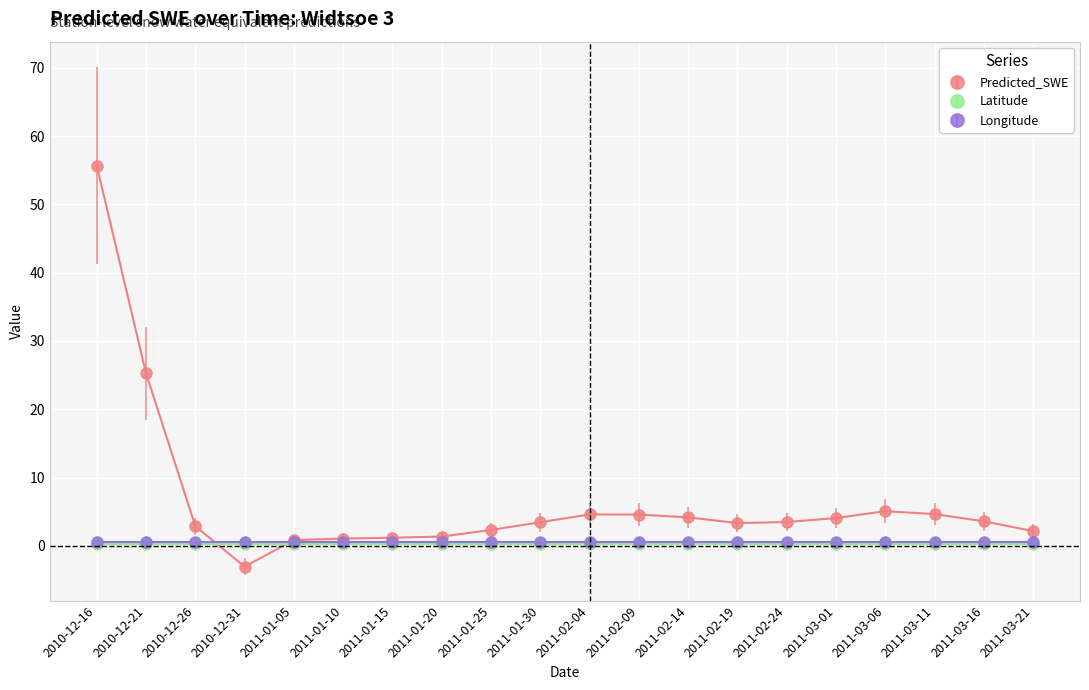

True or false: Predicted_SWE has more than 1 points higher than both neighbors.

True